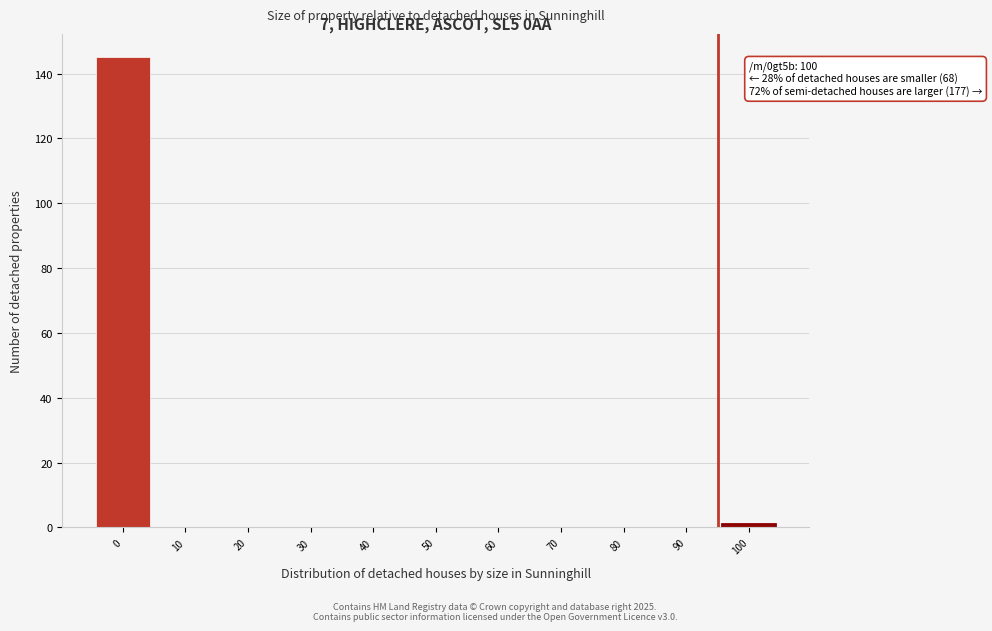

Reading left to right, extract all data points from this chart.

0=145	10=0	20=0	30=0	40=0	50=0	60=0	70=0	80=0	90=0	100=1